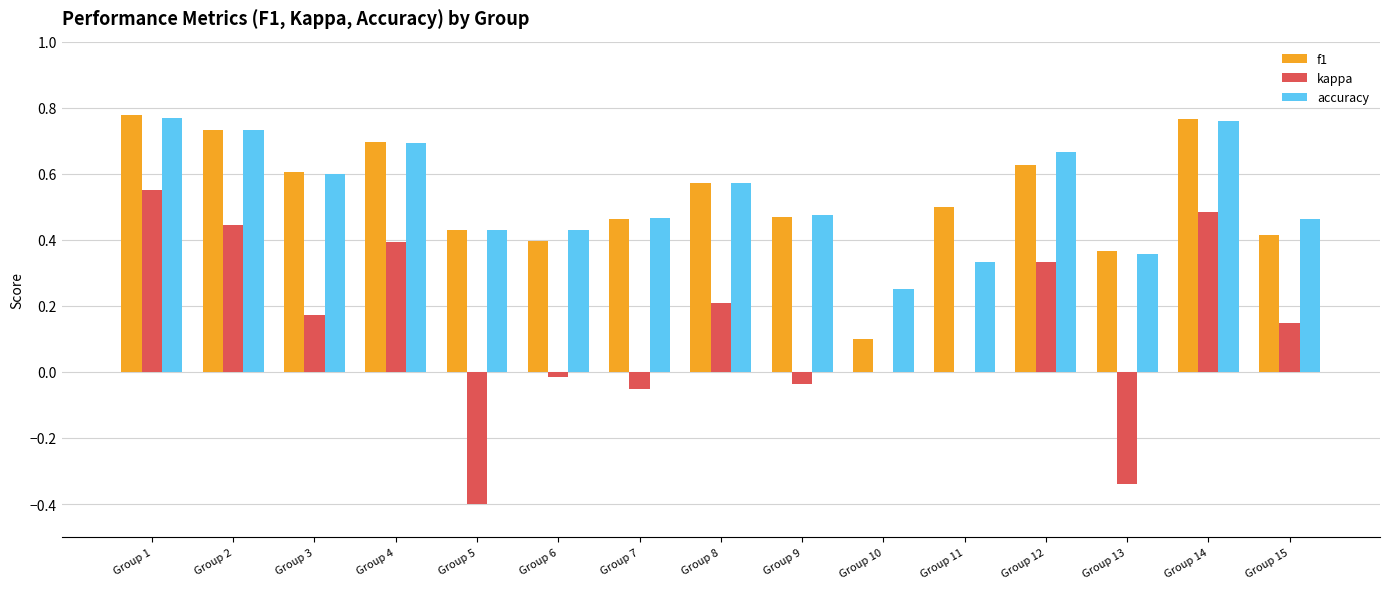

What is the sum of all kappa values?

1.9